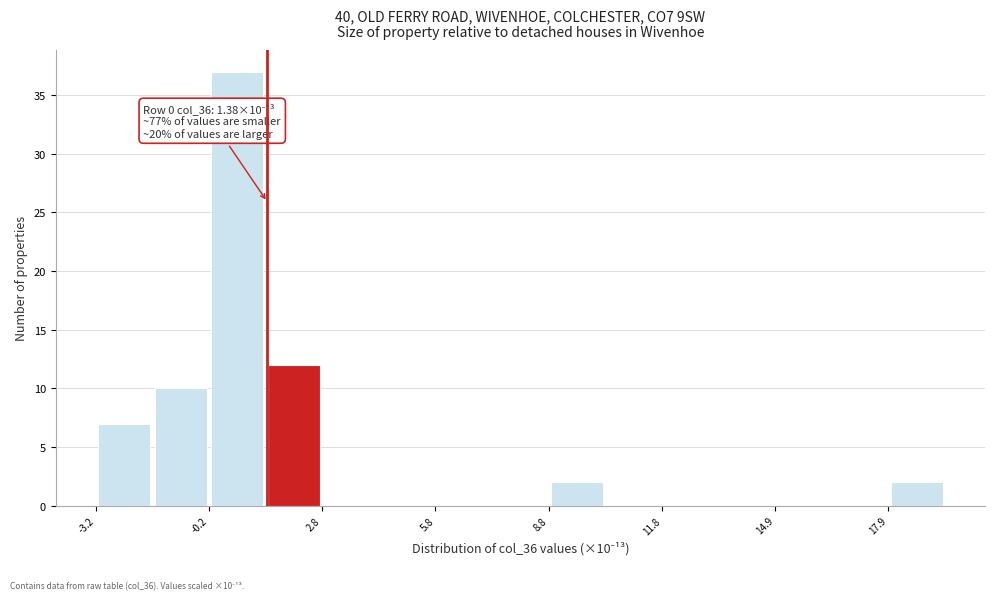

Read against the x-axis, roughly where is the centre of the tallest bar?

0.5